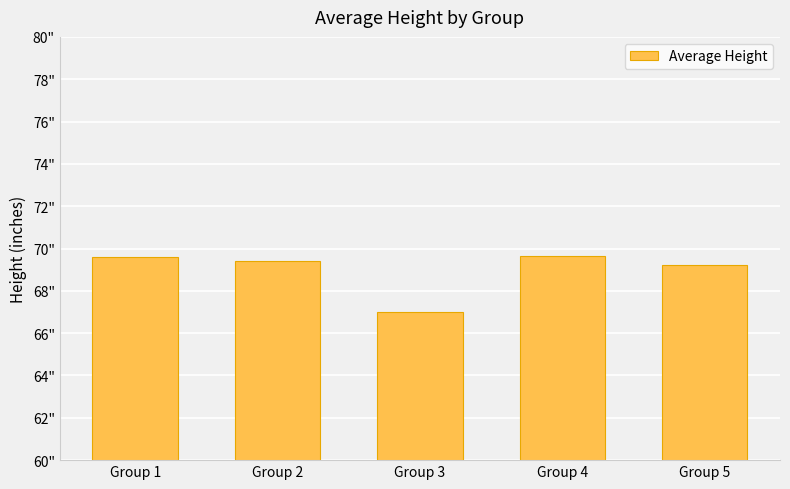

Are the bars horizontal?

No